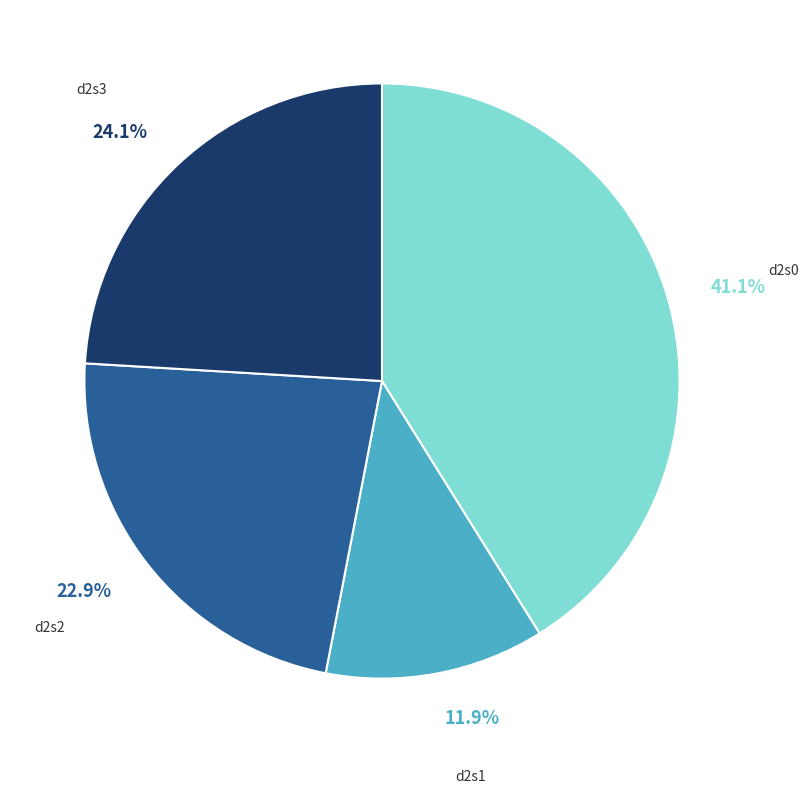

What is the largest slice in the pie chart?

d2s0